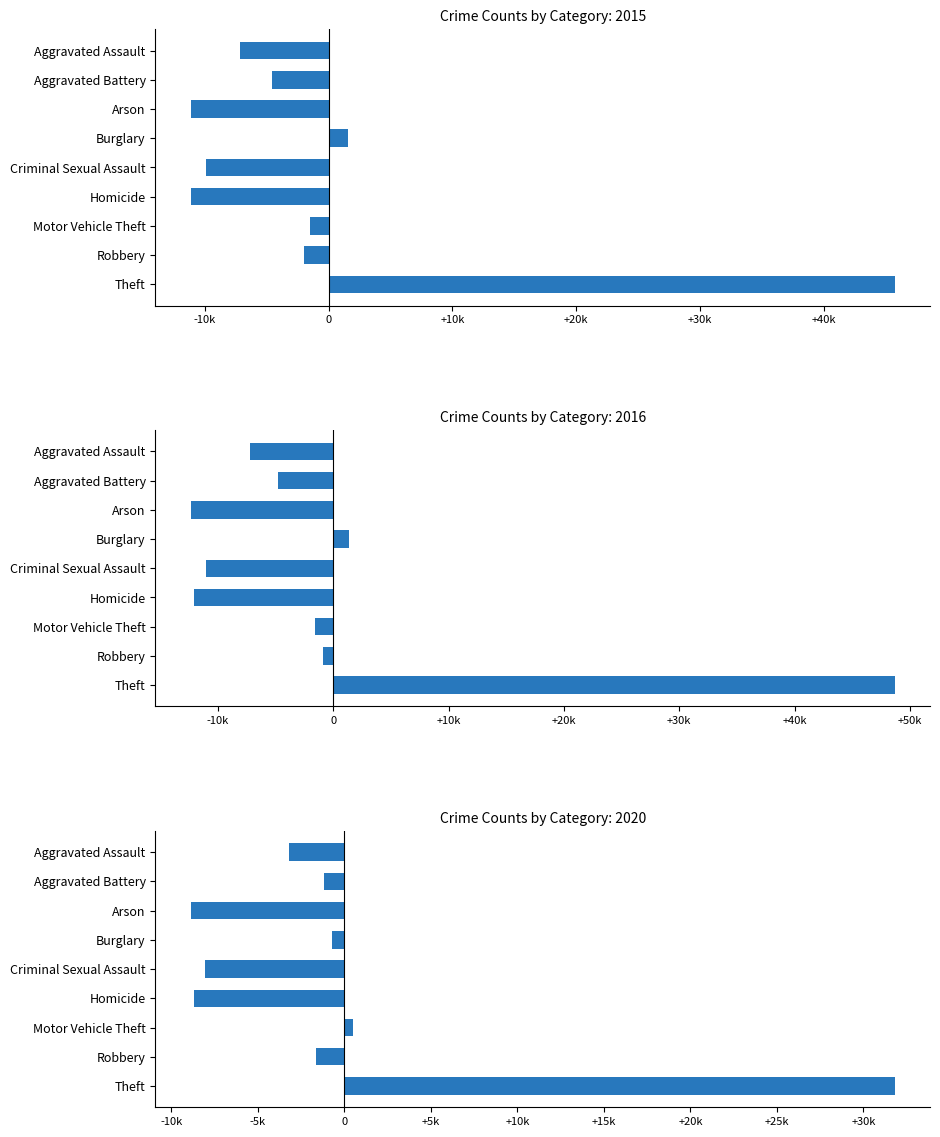

At how many categories does at least one series exceed 29819?

1